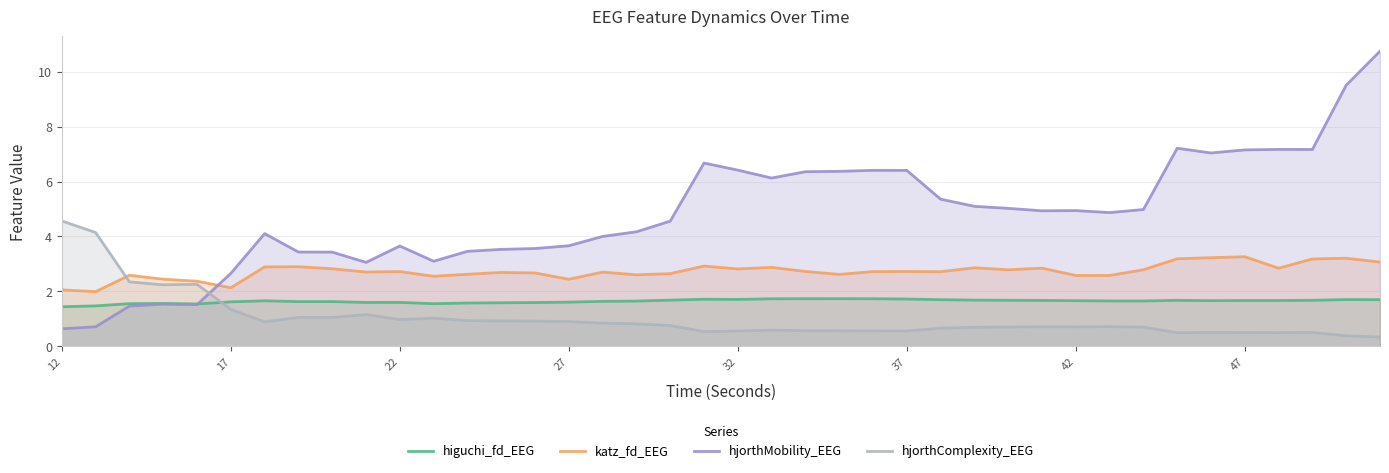

True or false: katz_fd_EEG has a value of 1.4 at 37.

False